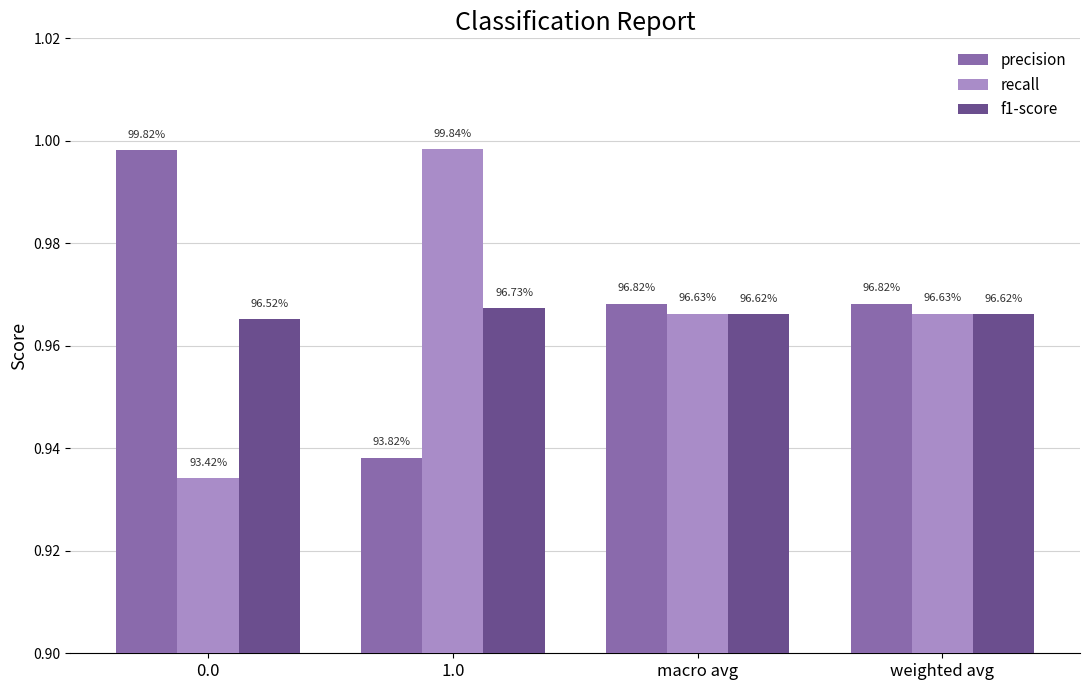

How many bars are there in each group?

3